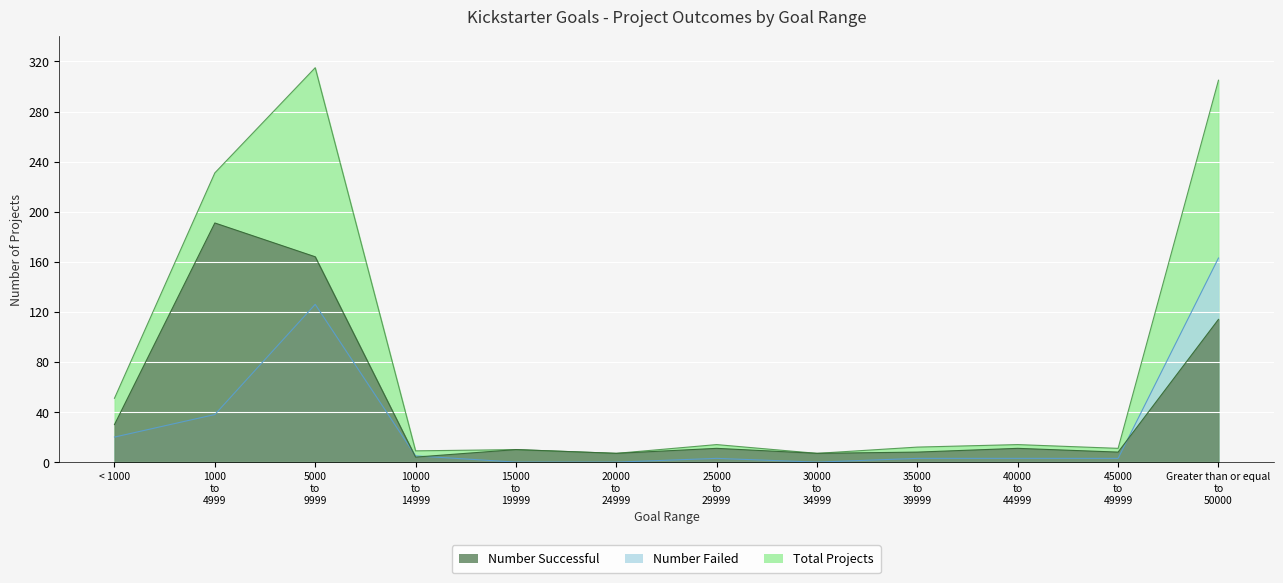

What is the difference between the highest and lowest values at 25000 to 29999?

11